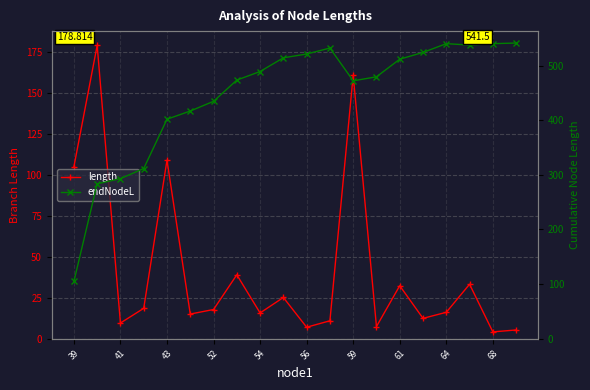

What are all the series names shown in the legend?

length, endNodeL